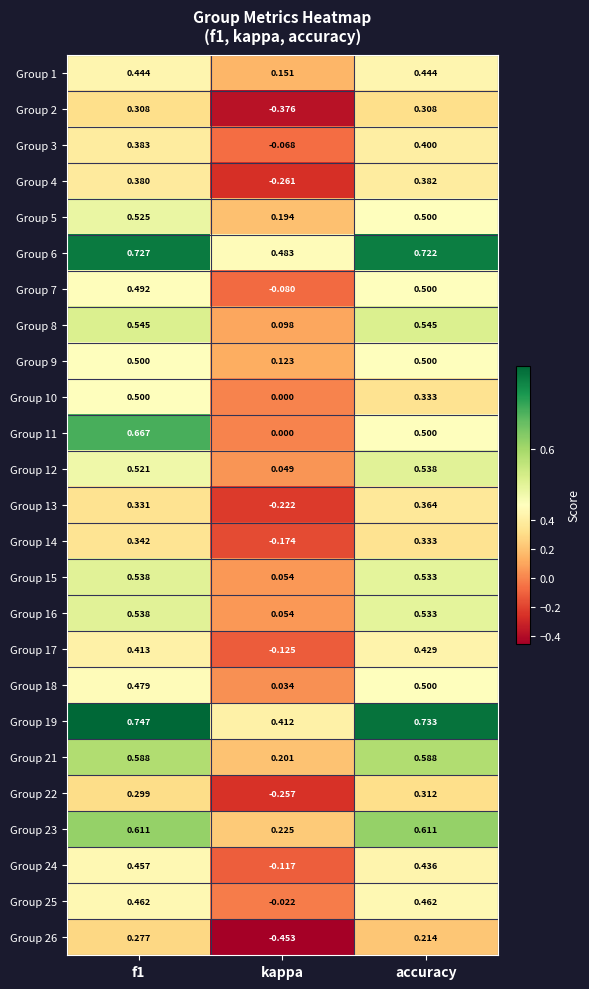

Which category has the highest value in the Group 12 series?

accuracy